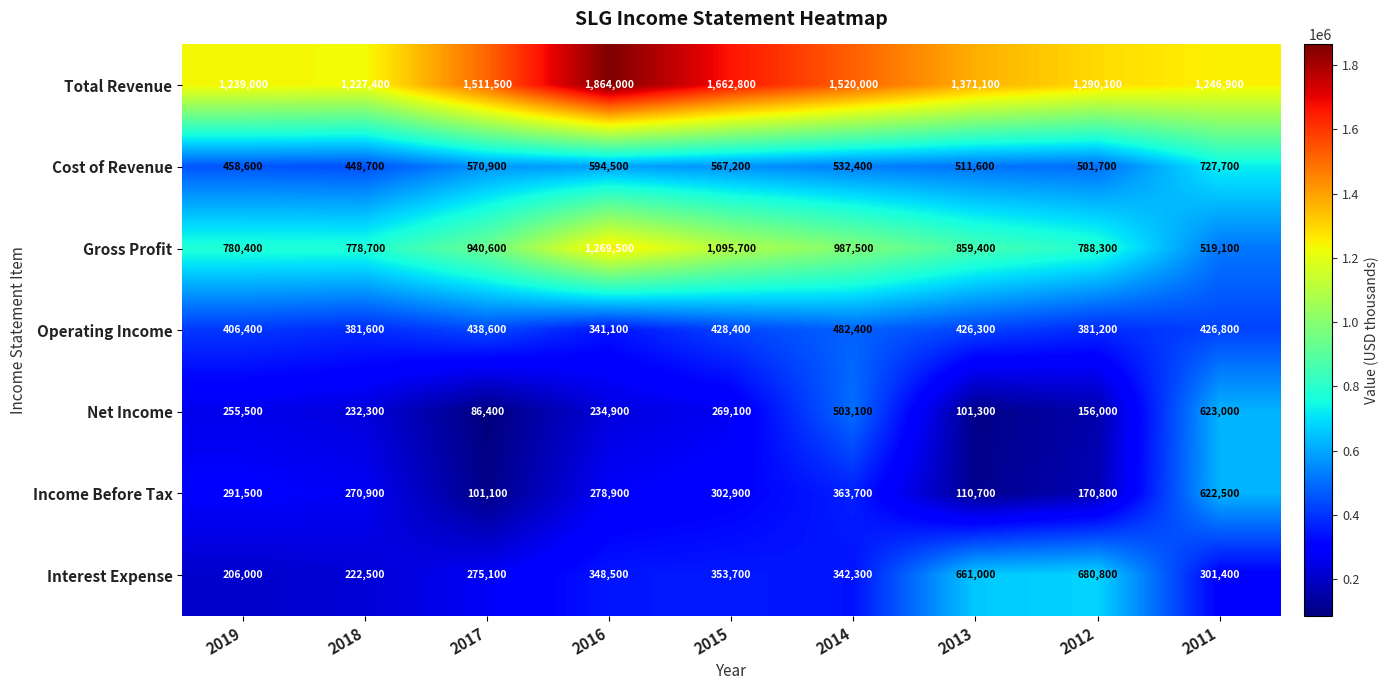

Rank the series at 2017 from highest to lowest value.

Total Revenue, Gross Profit, Cost of Revenue, Operating Income, Interest Expense, Income Before Tax, Net Income